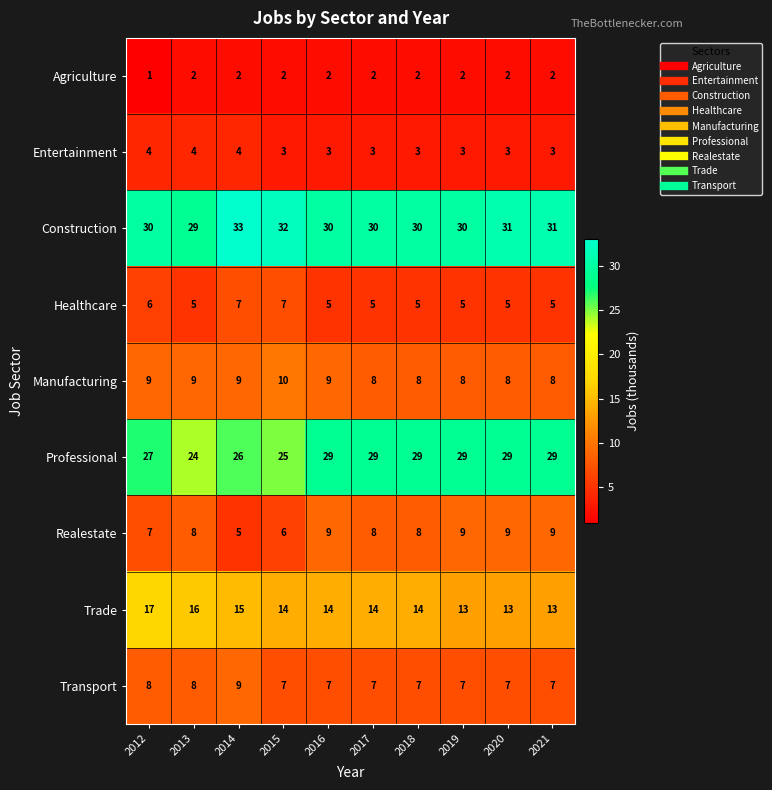

Which category has the lowest value across all series?

2012